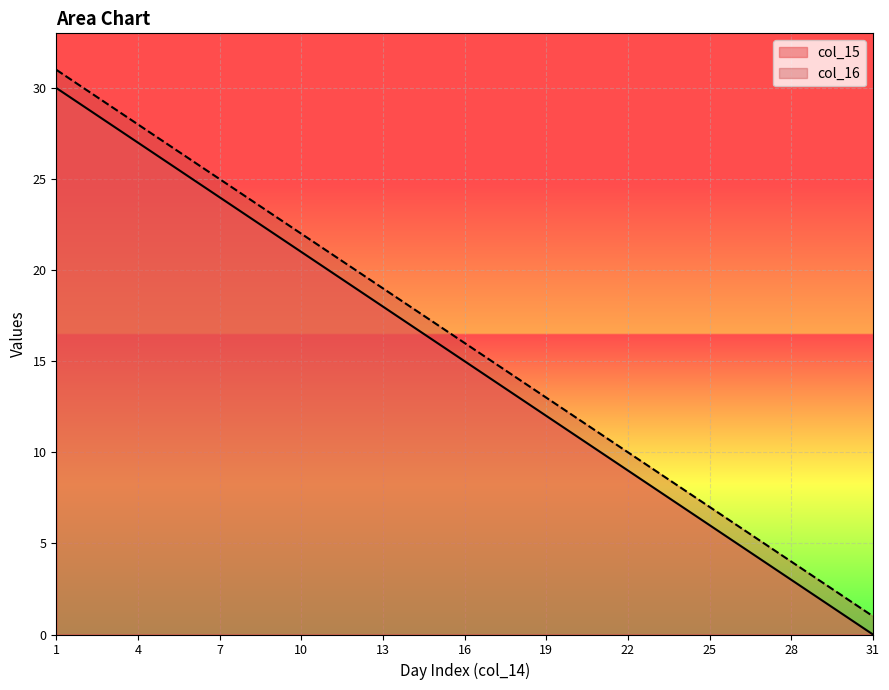

What is the approximate value of col_15 at 12, to the nearest 5?

20